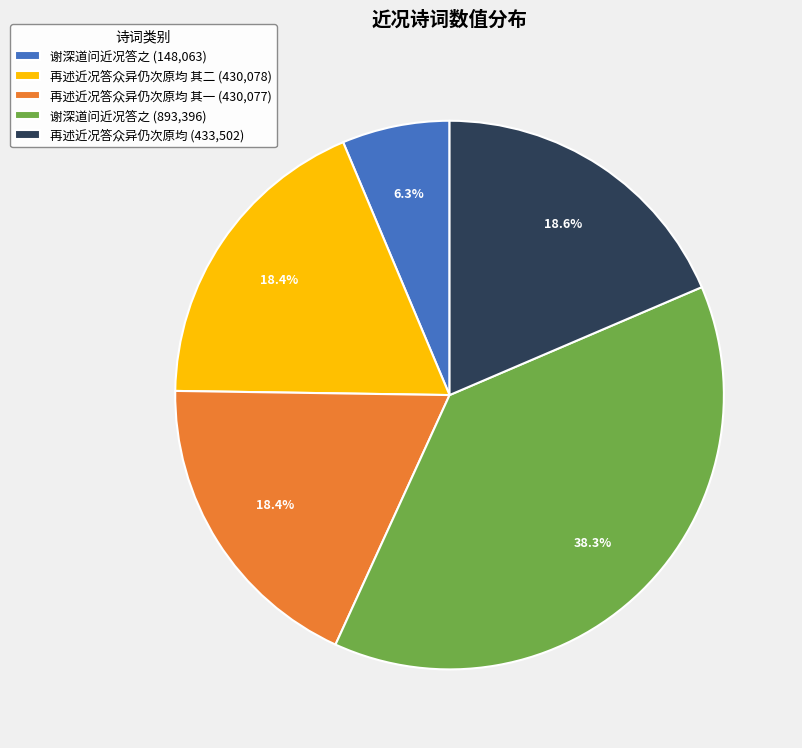

Which category has the biggest portion of the pie?

谢深道问近况答之 (893,396)